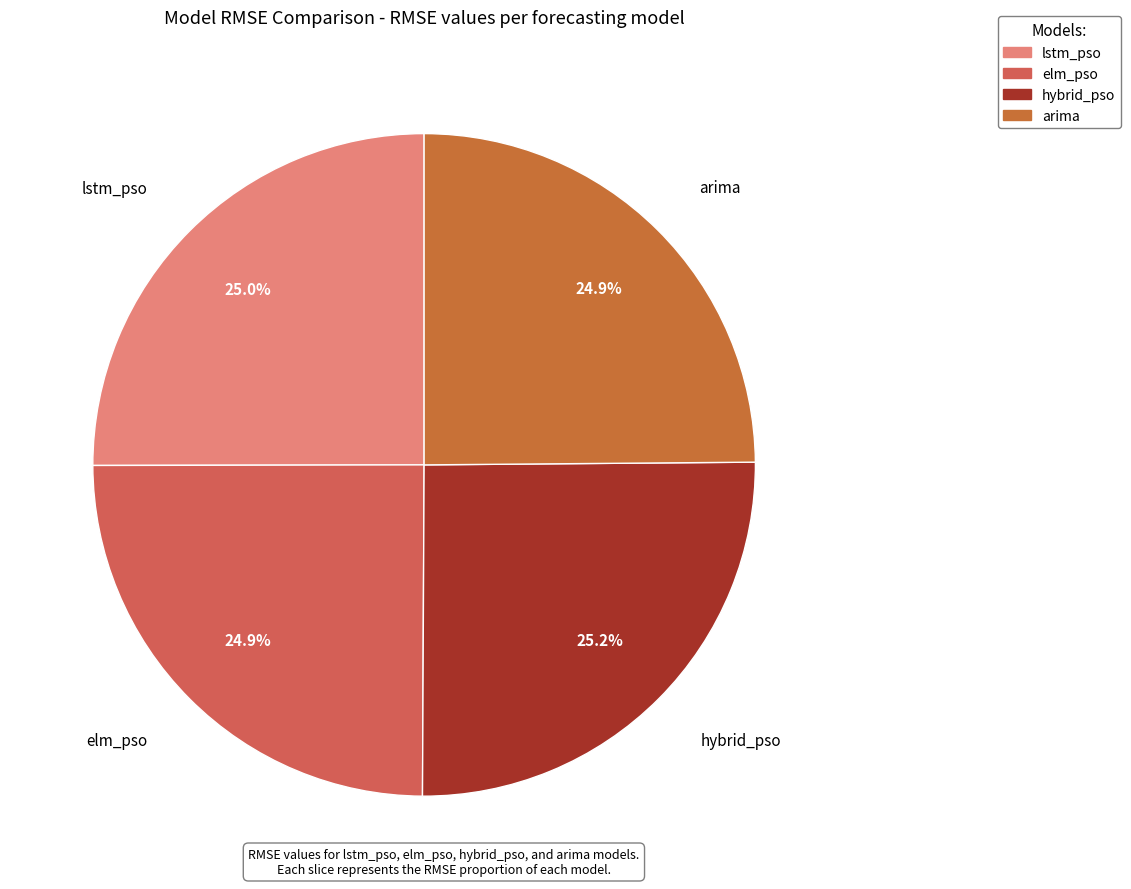

Count the number of slices in the pie.

4